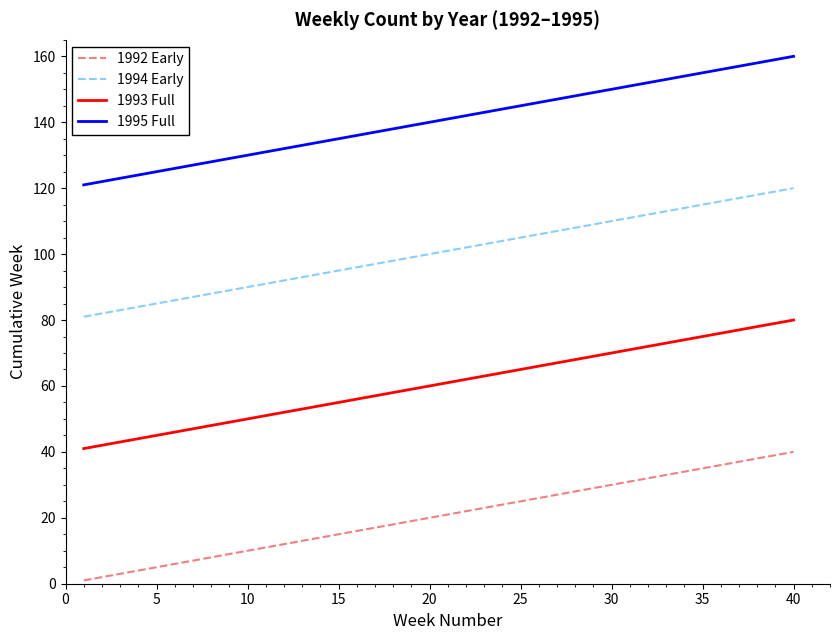

True or false: 1993 Full and 1994 Early cross at least once.

False